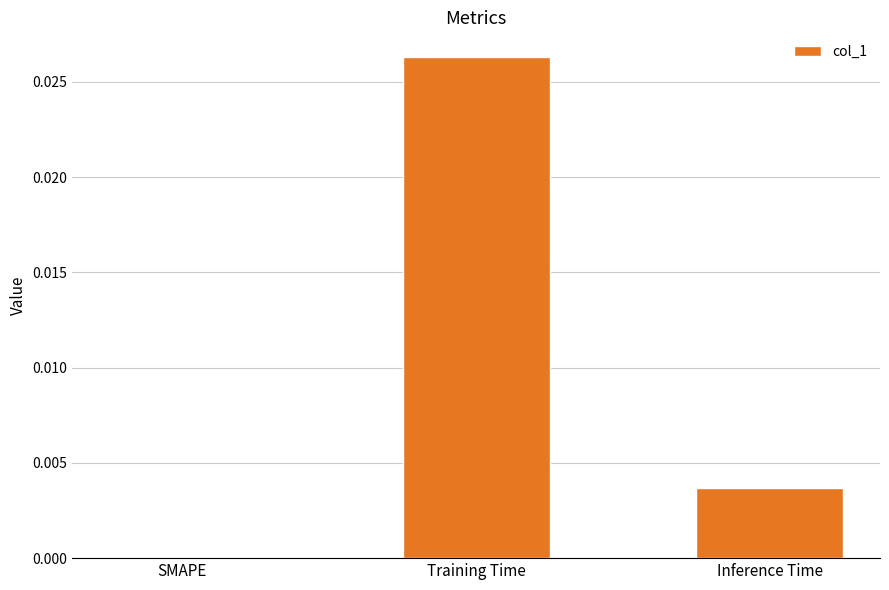

Which has a higher value, Training Time or SMAPE?

Training Time